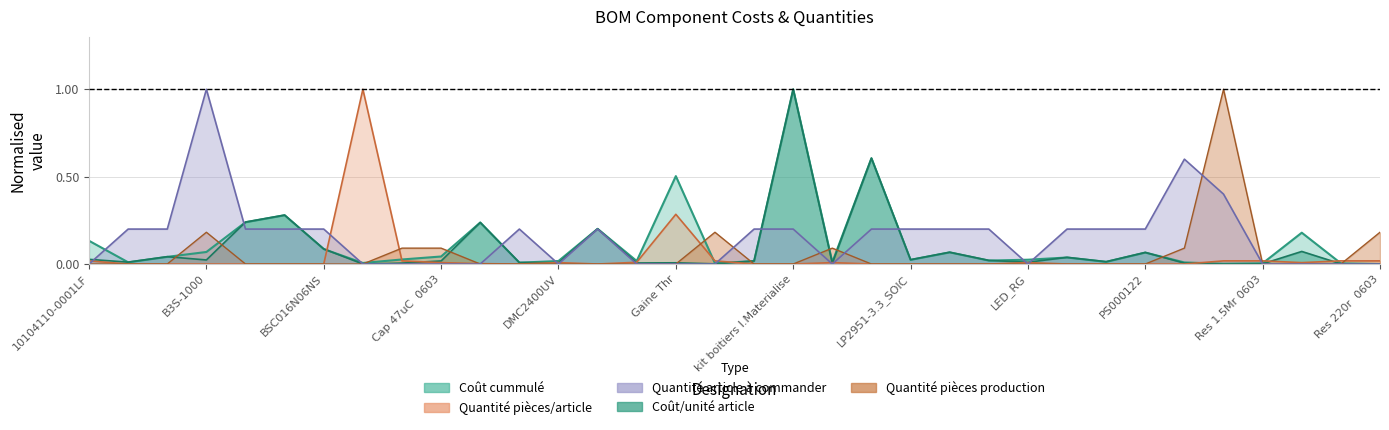

Does the chart have visible grid lines?

Yes